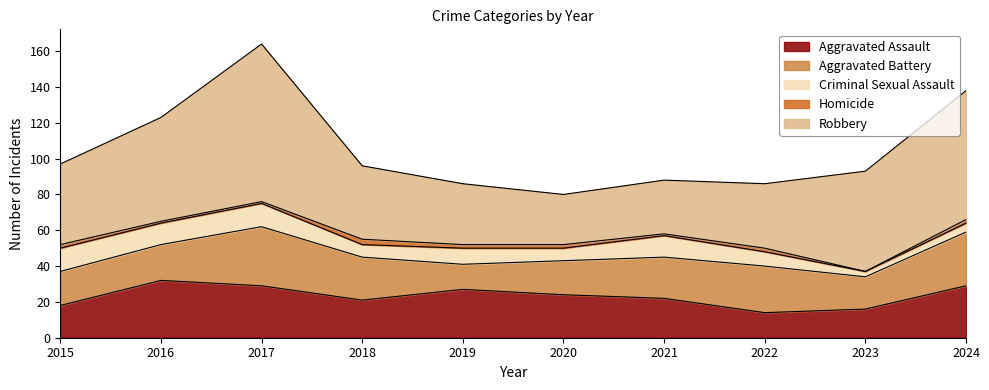

Reading right to left, transcribe all the data shown in this chart.

Aggravated Assault: 29	16	14	22	24	27	21	29	32	18
Aggravated Battery: 30	18	26	23	19	14	24	33	20	19
Criminal Sexual Assault: 5	3	8	12	7	9	7	13	12	13
Homicide: 2	0	2	1	2	2	3	1	1	2
Robbery: 72	56	36	30	28	34	41	88	58	45